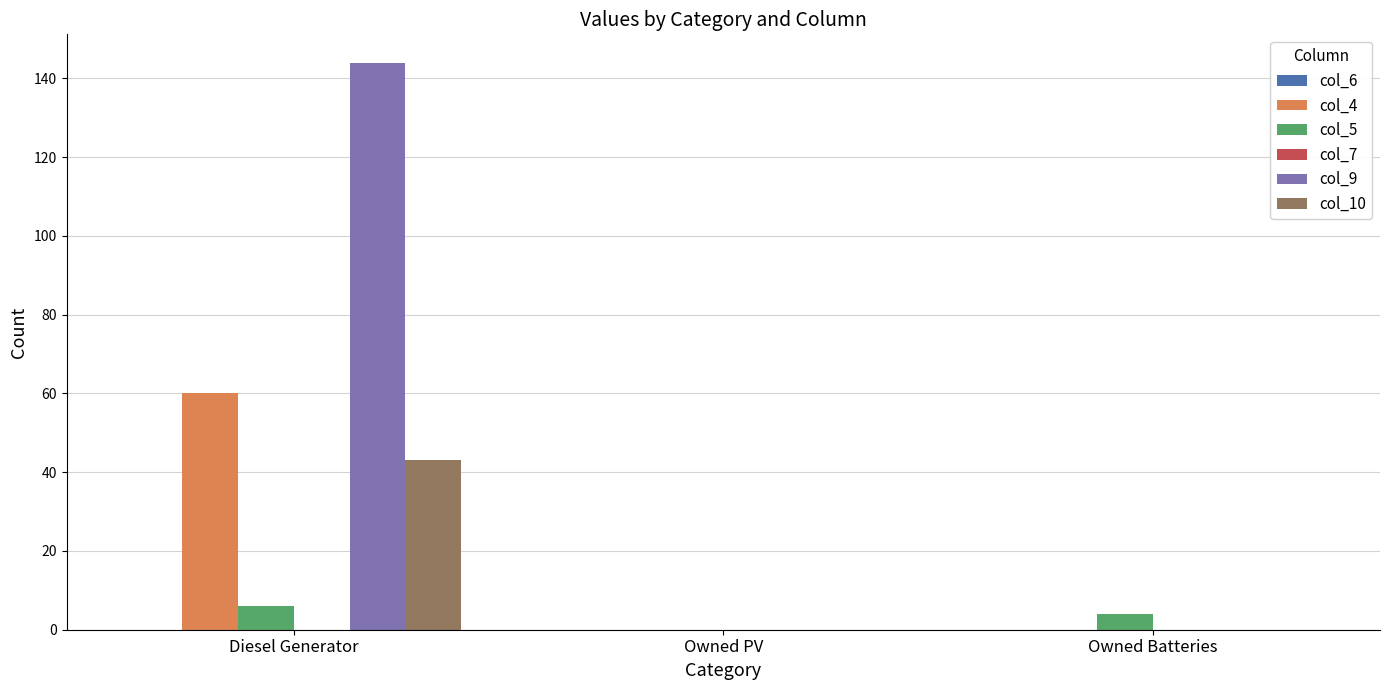

At which category is the sum across all series the highest?

Diesel Generator